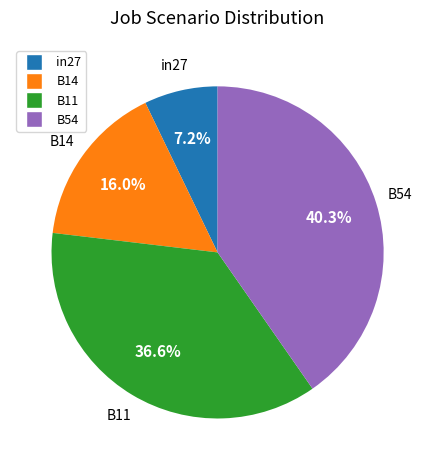

Is there a majority slice in this chart?

No